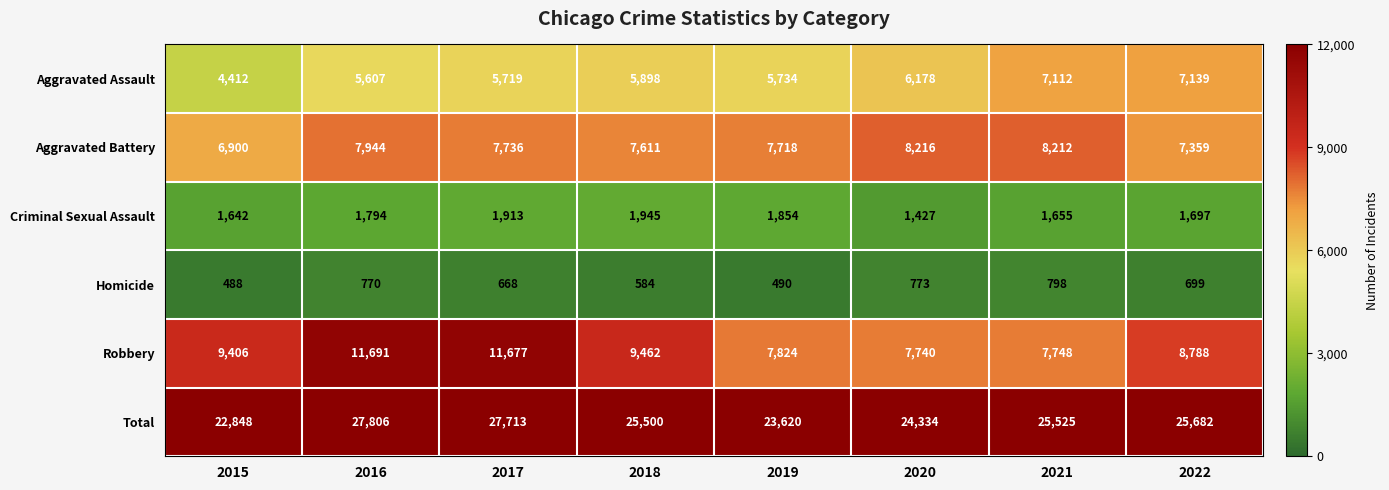

How many values in the Aggravated Assault series are below 5898?

4